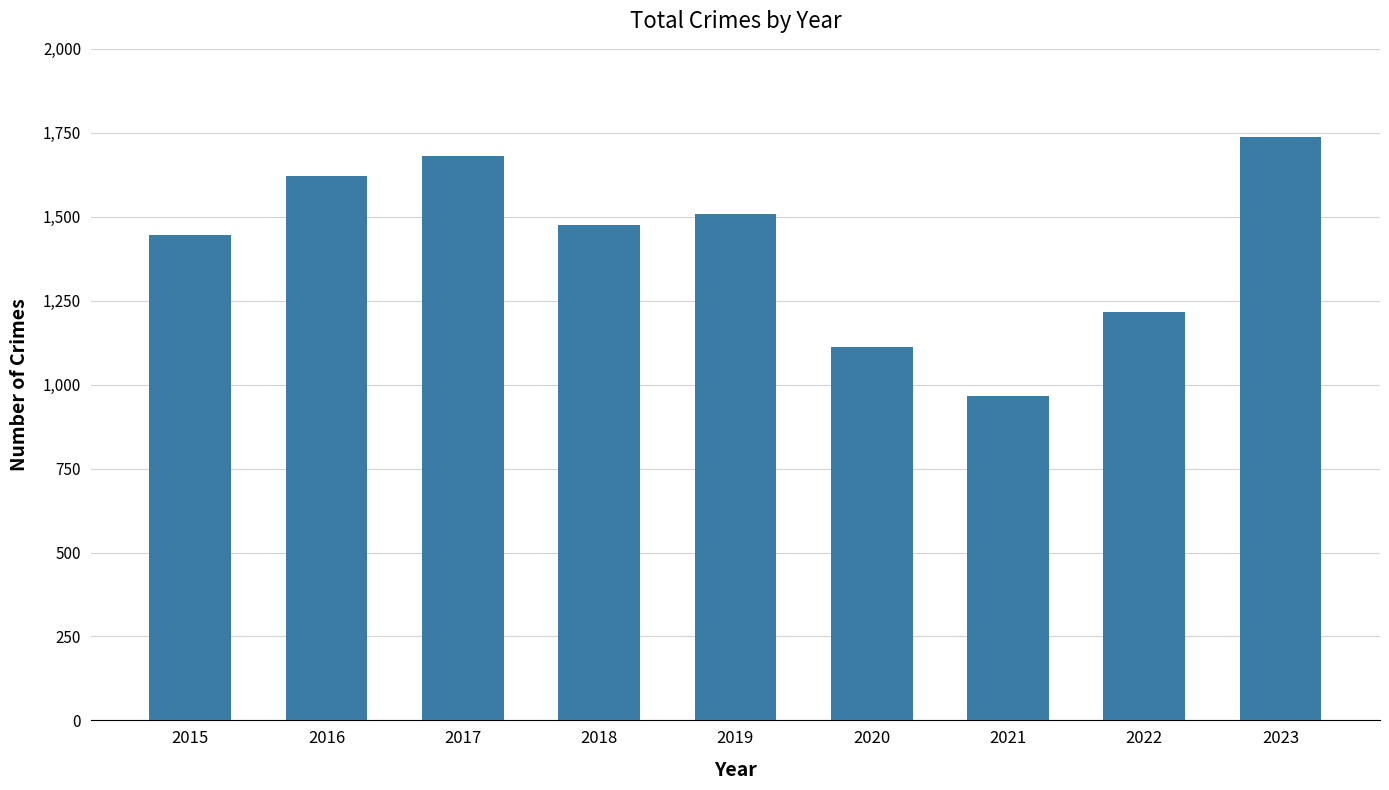

What is the difference between the second highest and minimum values?

715